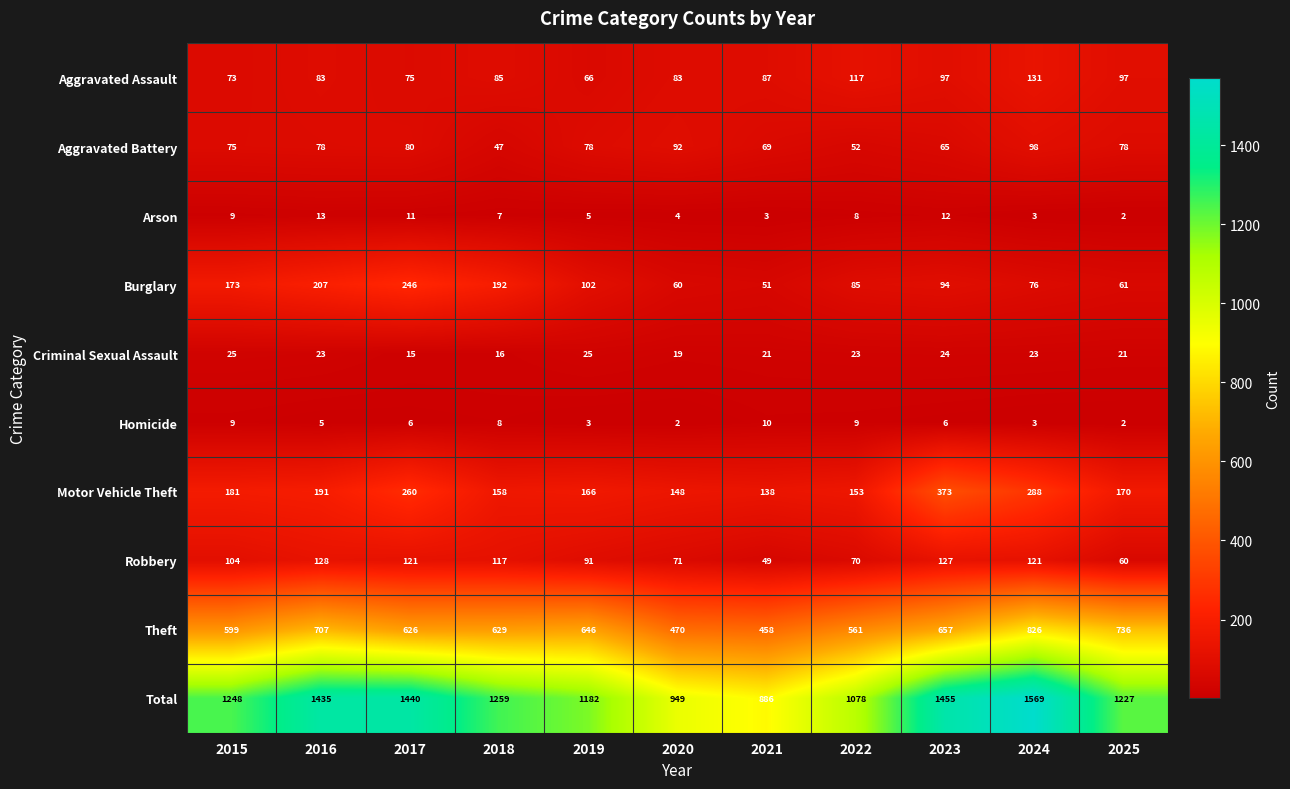

Which series changed the most between 2023 and 2025?

Total